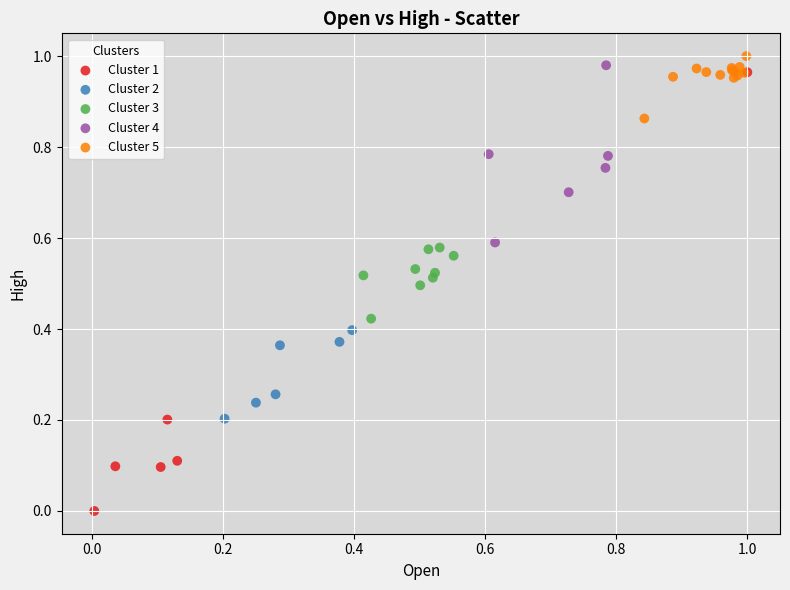

What are all the series names shown in the legend?

Cluster 1, Cluster 2, Cluster 3, Cluster 4, Cluster 5